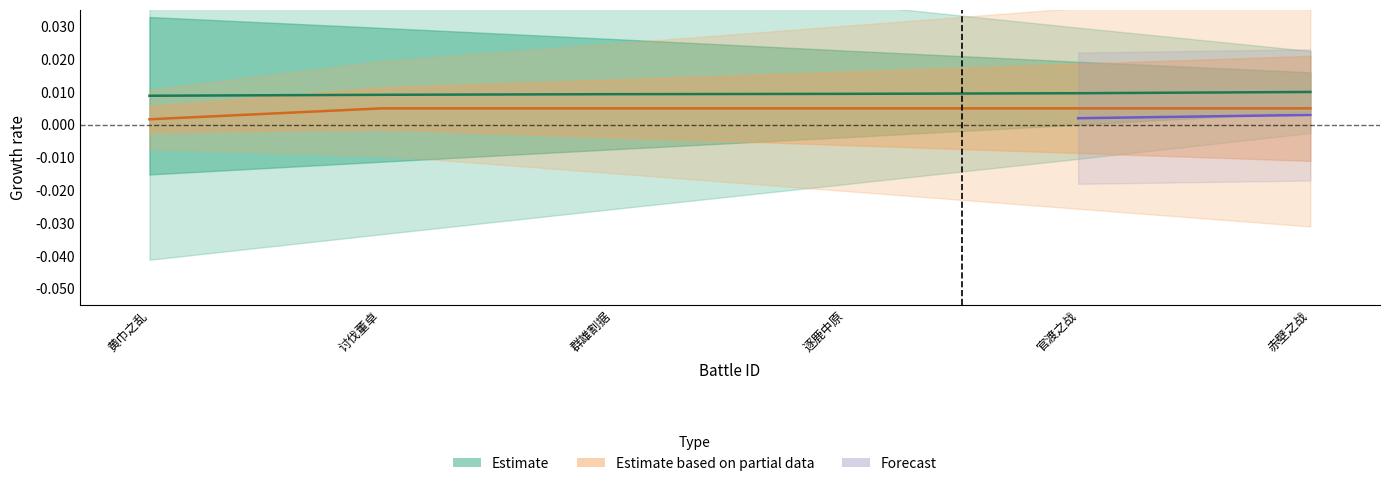

The value of start at 逐鹿中原 is 0.0. True or false?

False